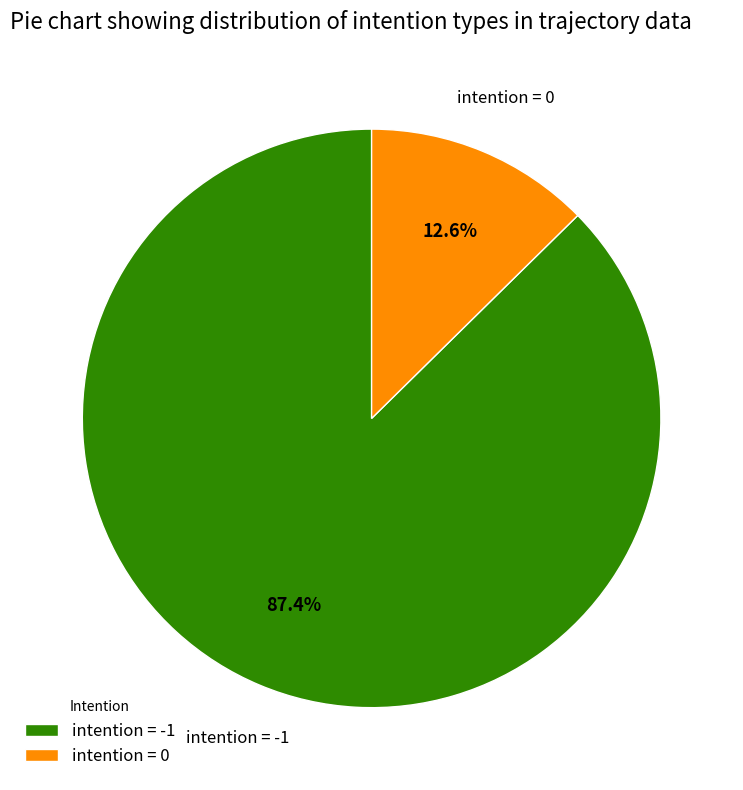

Which slice represents more than half of the pie?

intention = -1